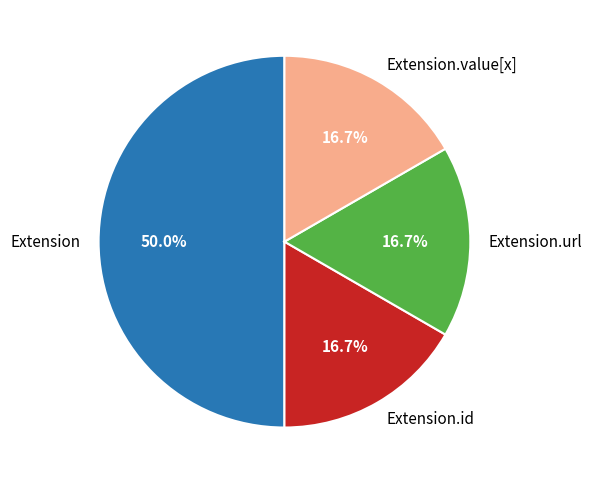

How many slices are in this pie chart?

4